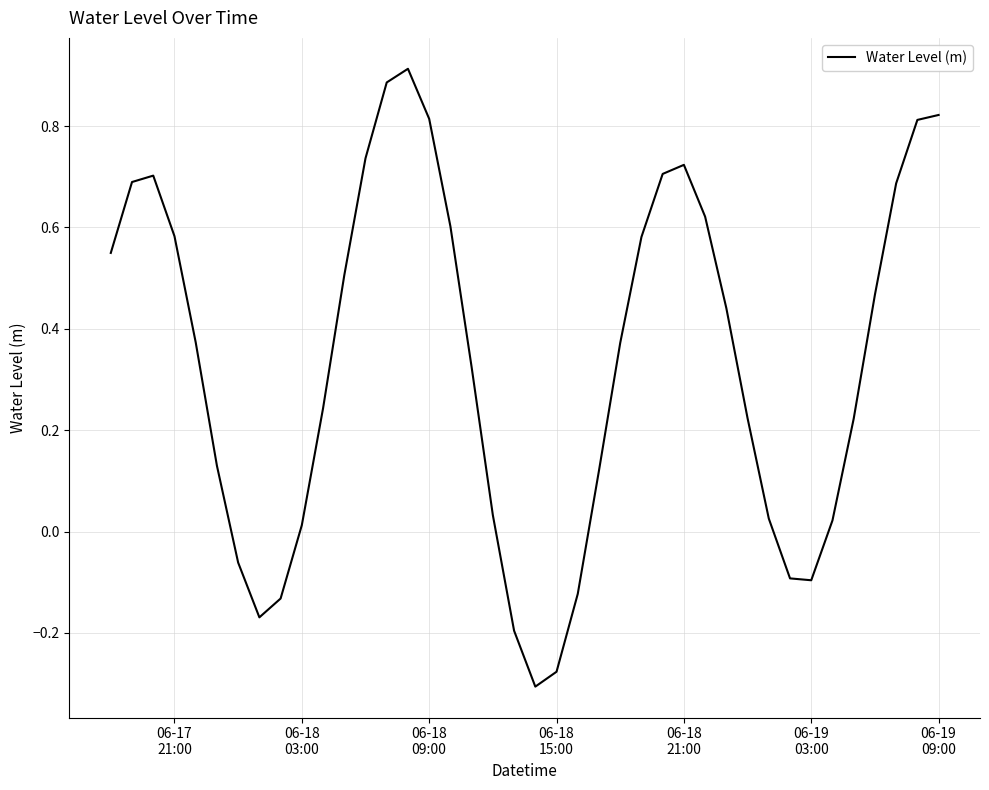

What is the difference between the maximum and minimum values?

1.2